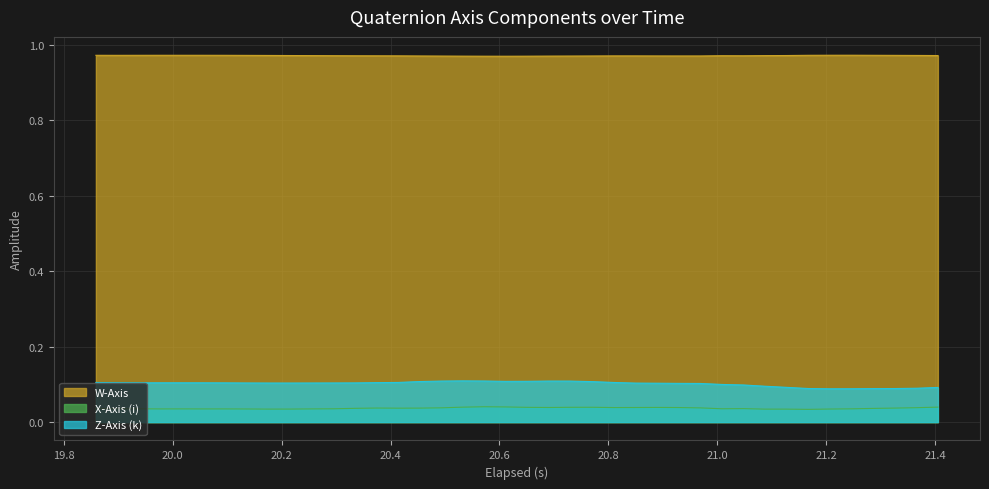

Does the chart display data point markers on the line(s)?

No